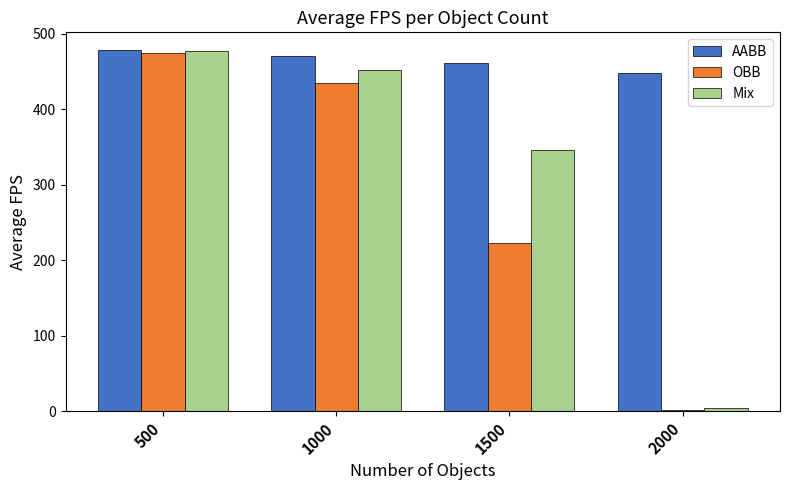

What are all the series names shown in the legend?

AABB, OBB, Mix